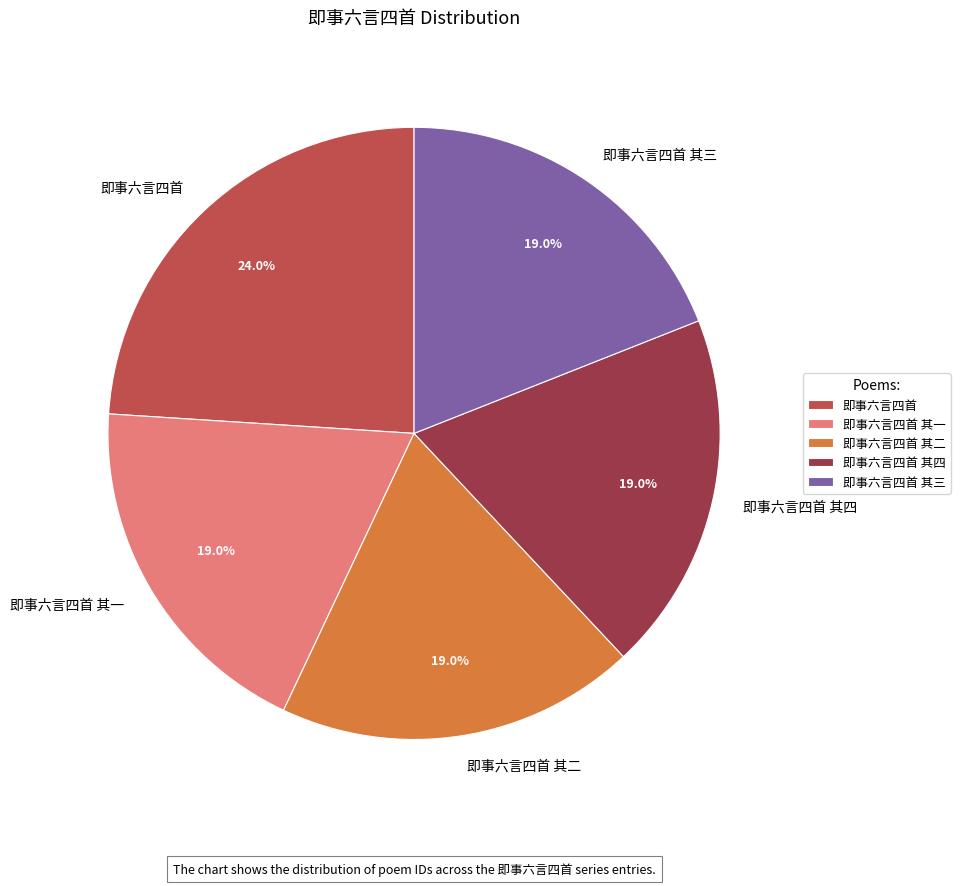

How many slices are in this pie chart?

5